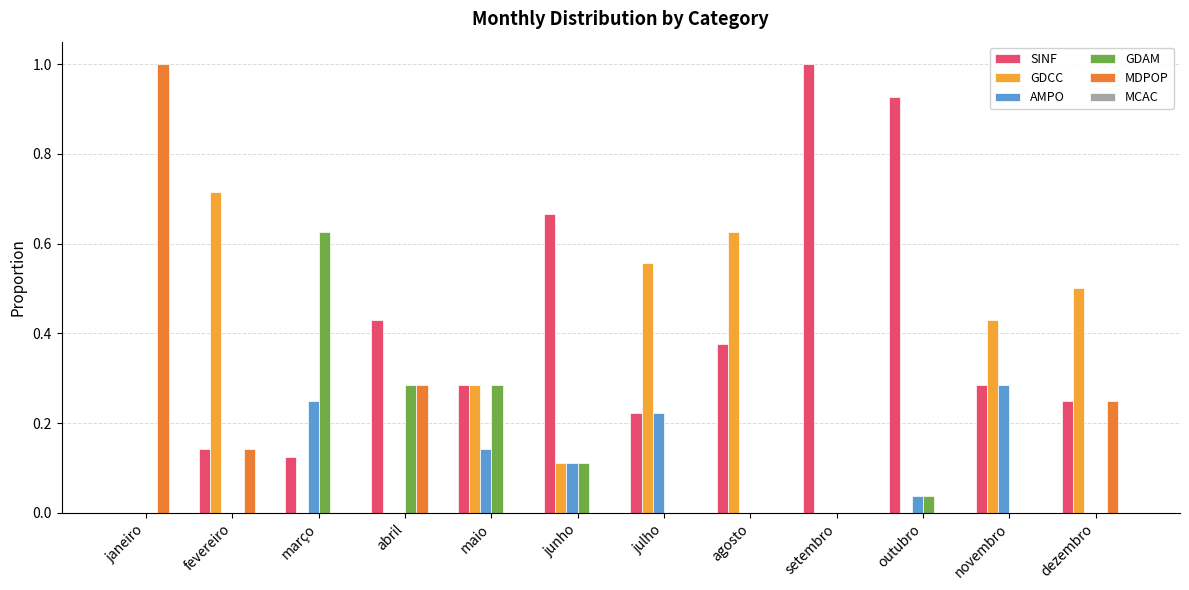

What is the total value across all series at dezembro?

1.0